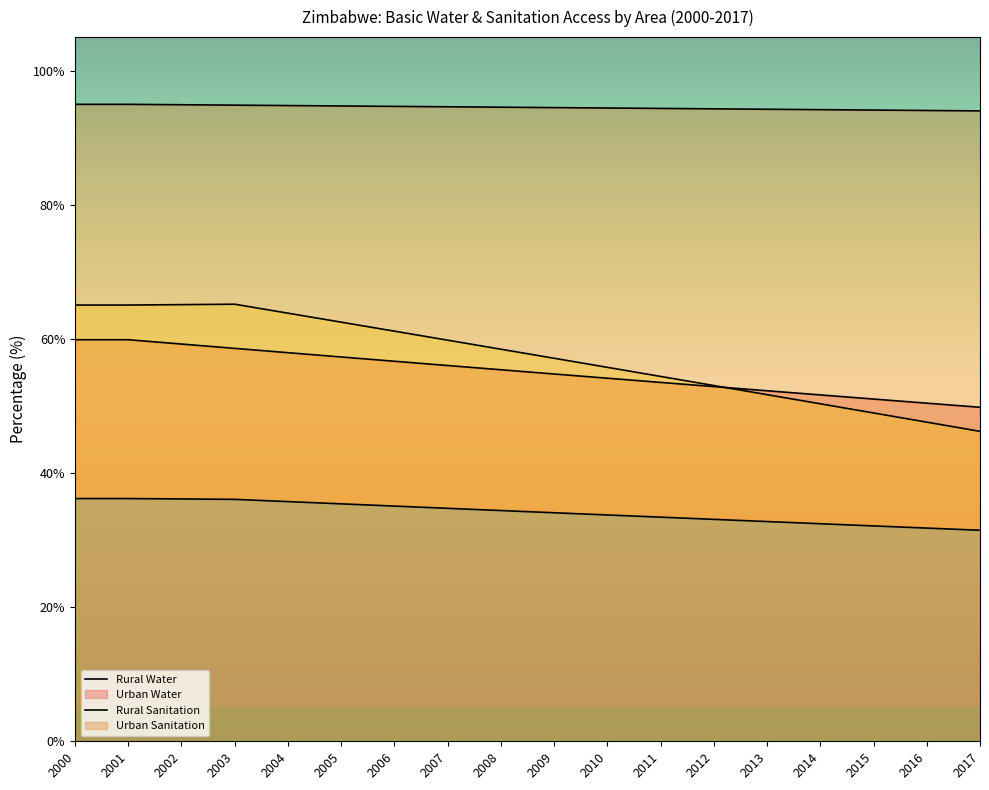

At which category does the chart reach its peak across all series?

2000